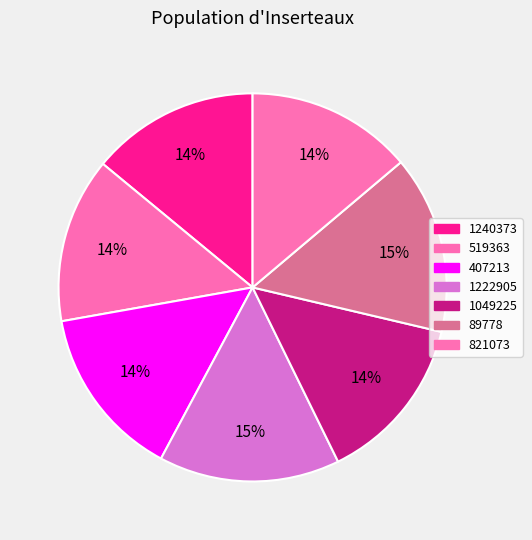

How many segments does this pie chart have?

7